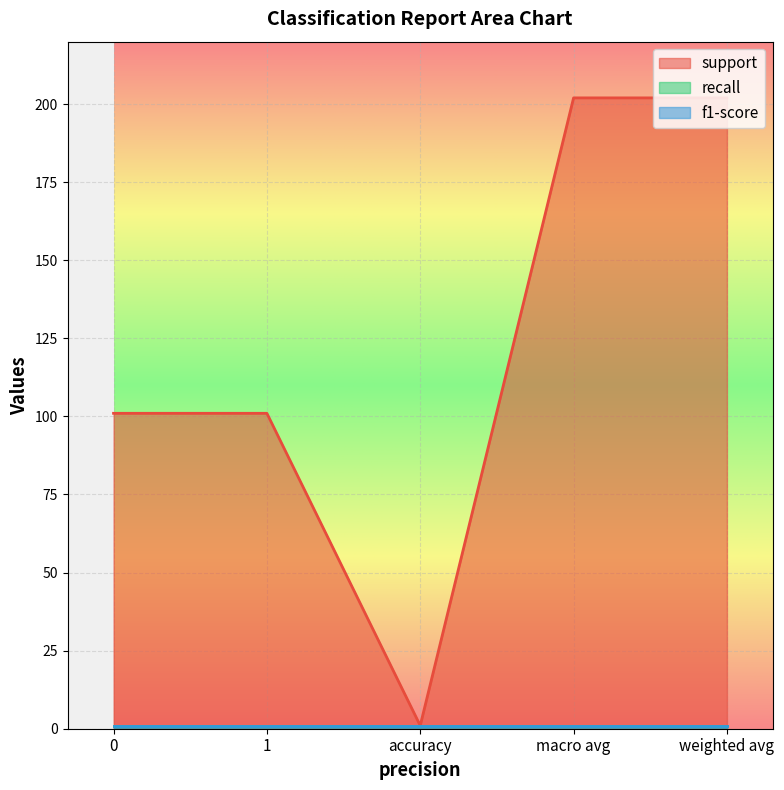

Which series changed the most between 1 and accuracy?

support